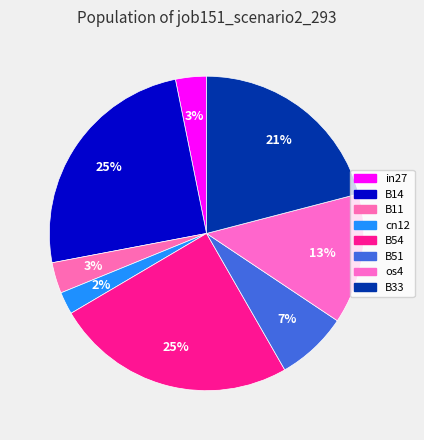

How many segments does this pie chart have?

8